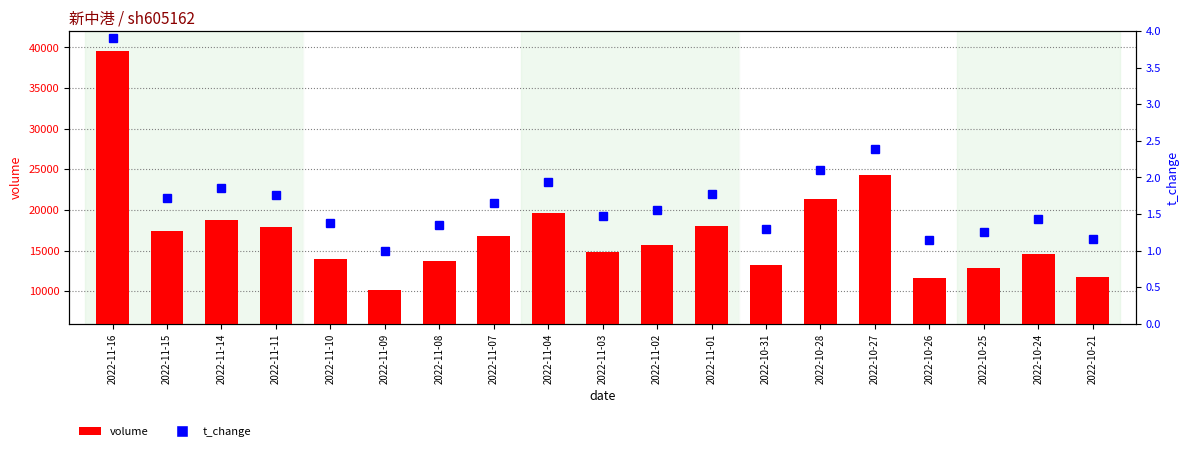

Read the t_change value at 2022-10-28.

2.1